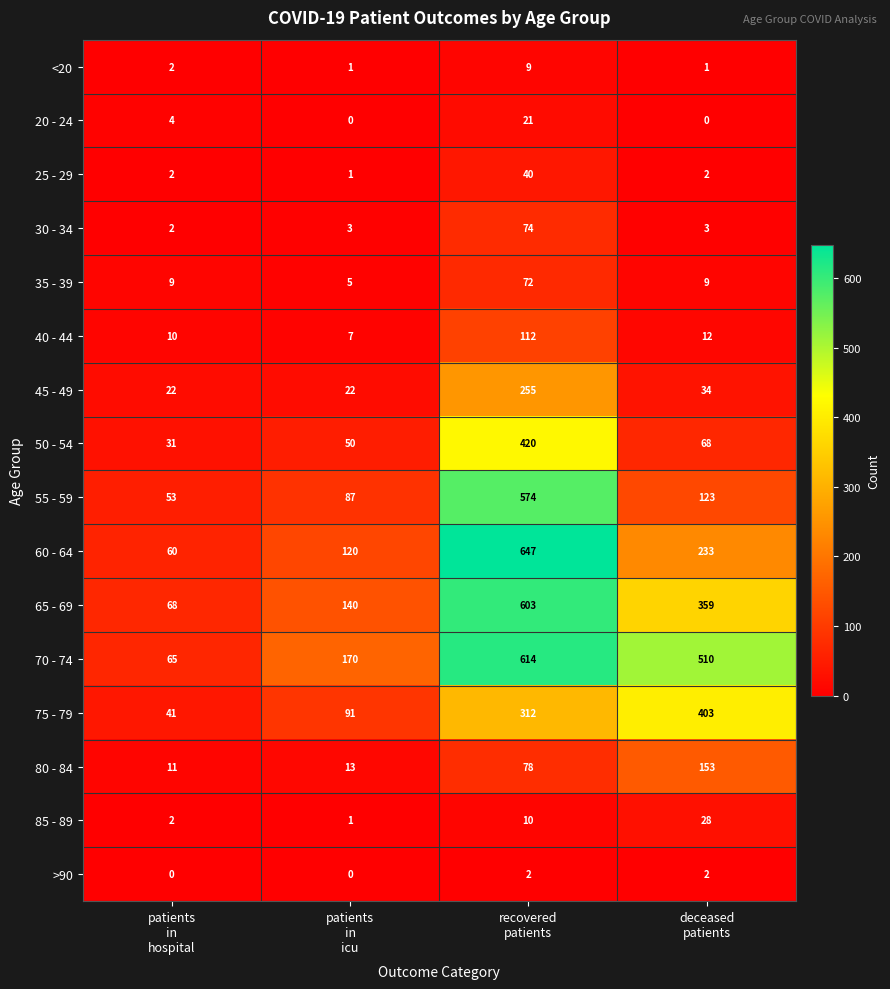

List the series in order of their peak value, lowest first.

>90, <20, 20 - 24, 85 - 89, 25 - 29, 35 - 39, 30 - 34, 40 - 44, 80 - 84, 45 - 49, 75 - 79, 50 - 54, 55 - 59, 65 - 69, 70 - 74, 60 - 64